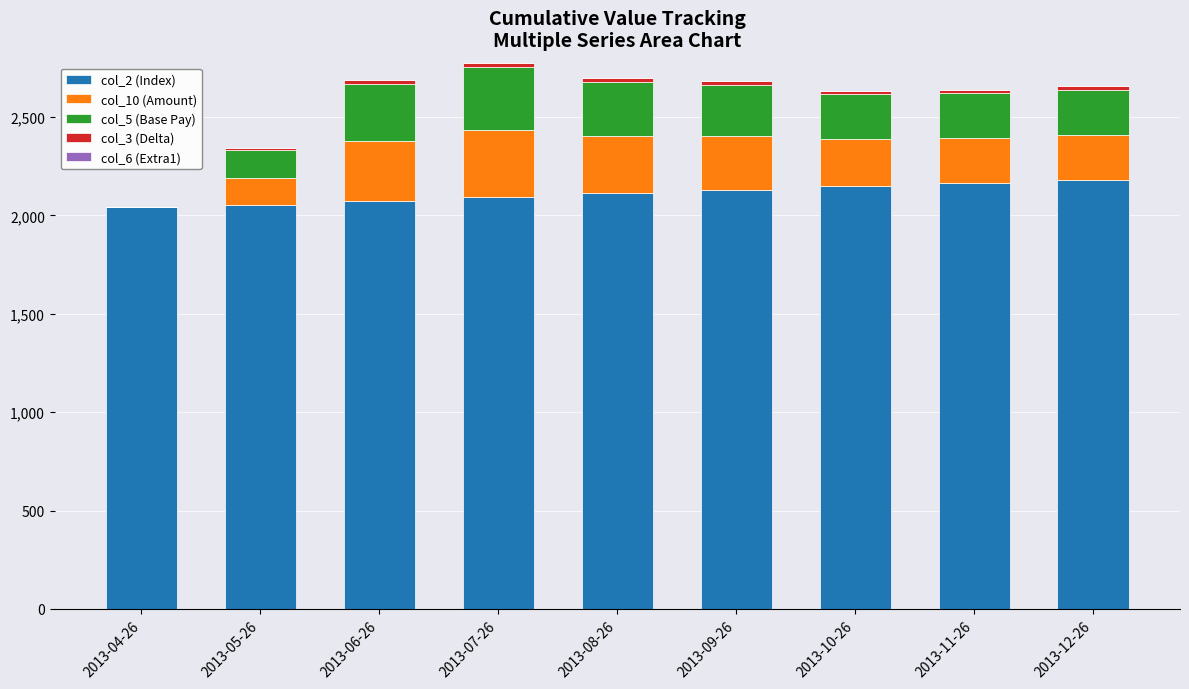

True or false: col_3 (Delta) has a value of 19.0 at 2013-08-26.

True